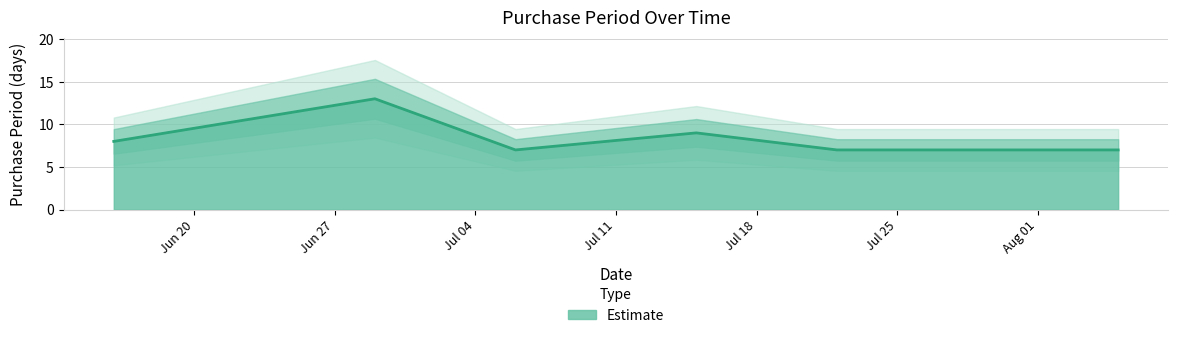

Rank the categories by value from highest to lowest.

2015-06-29, 2015-07-15, 2015-06-16, 2015-07-06, 2015-07-22, 2015-07-29, 2015-08-05